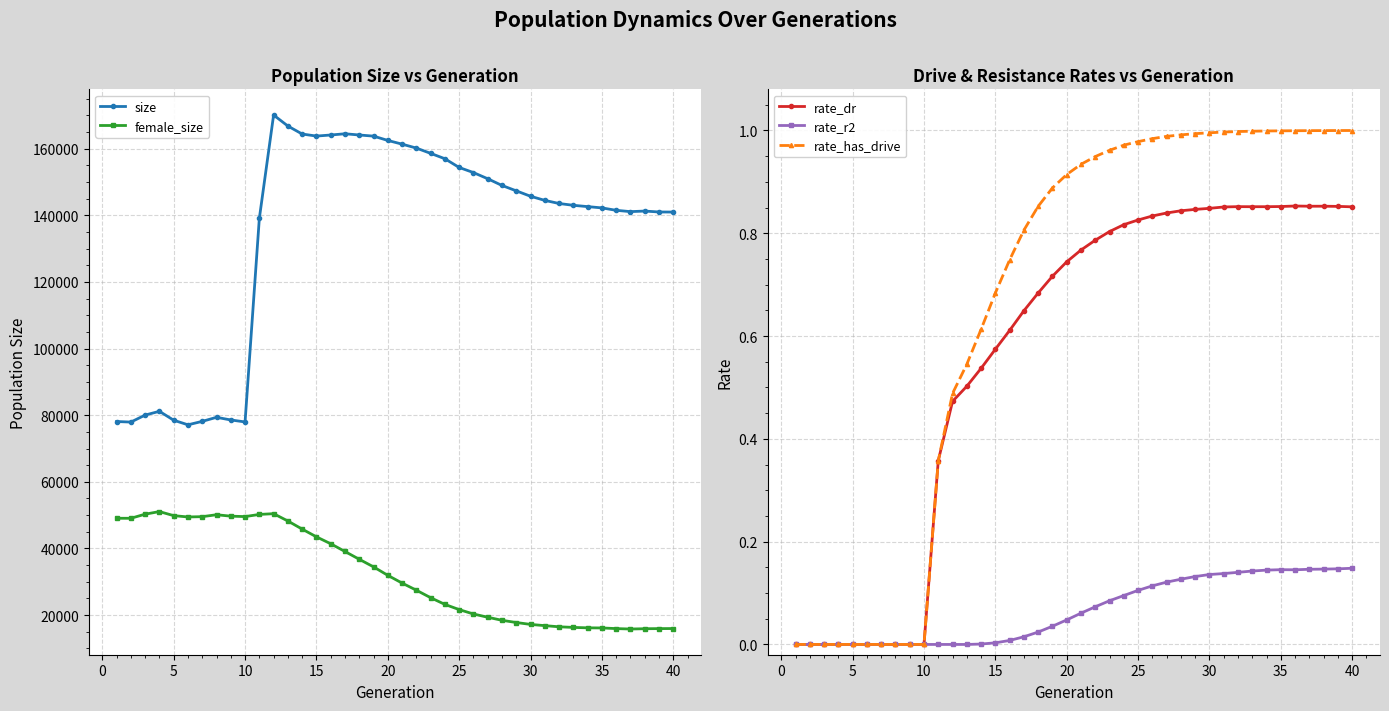

Is it true that rate_dr equals 0.0 at 5?

True